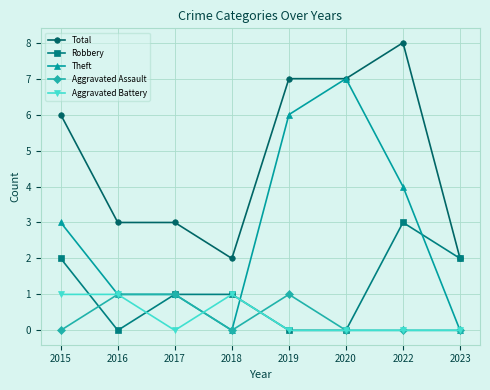

Count the number of data series in this chart.

5